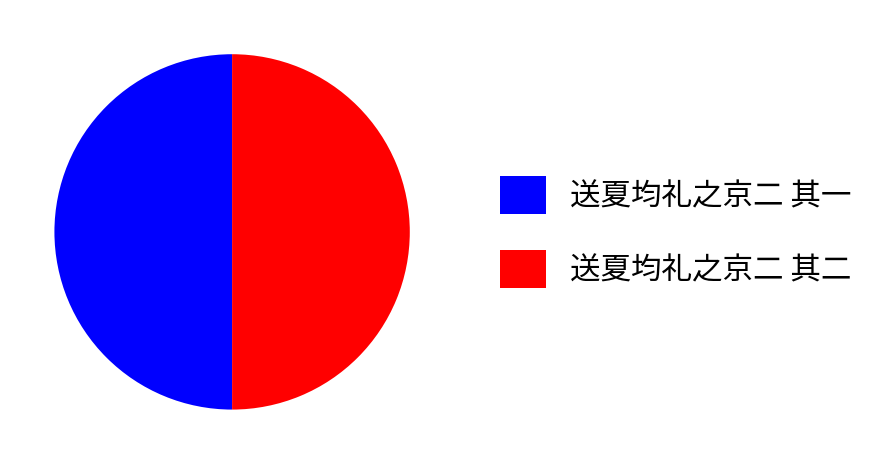

How many slices are in this pie chart?

2